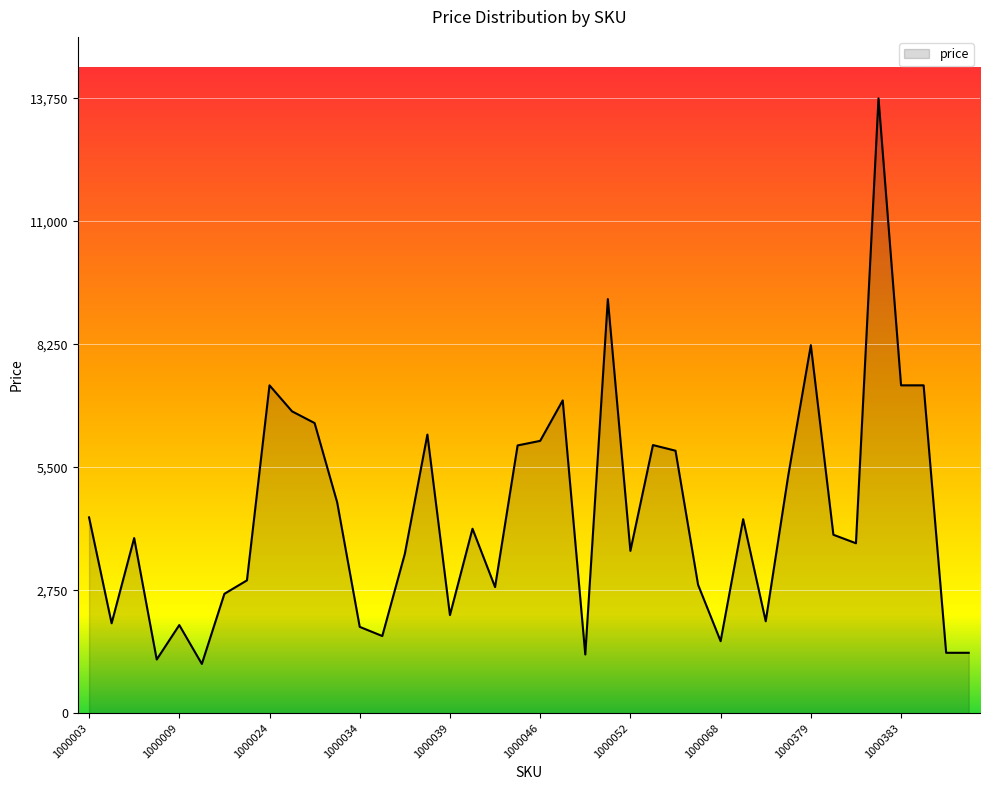

What is the minimum value shown in the chart?

1101